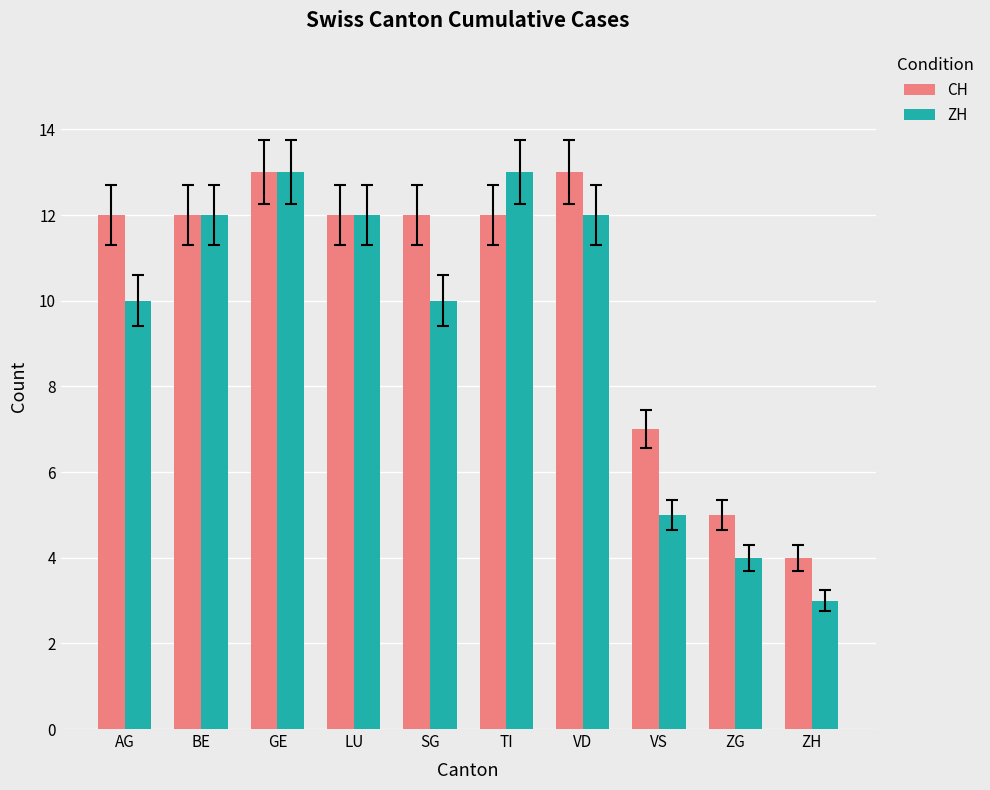

At ZG, list the series in order from smallest to largest.

ZH, CH